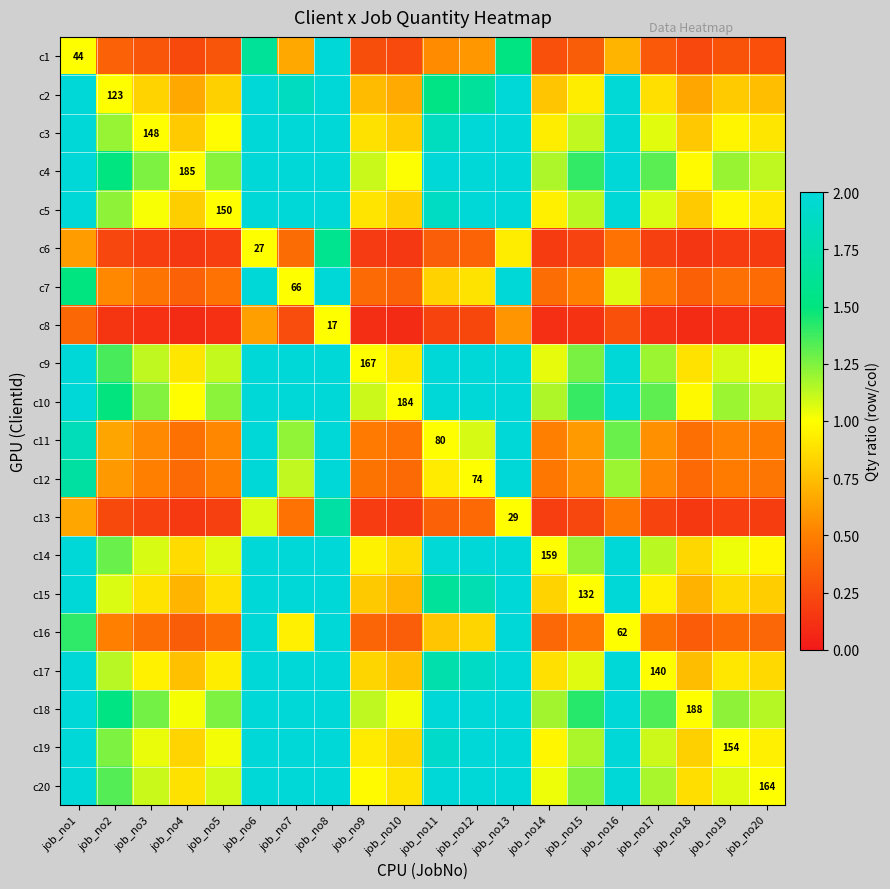

What is the difference between the maximum and minimum values in the c15 series?

7.1